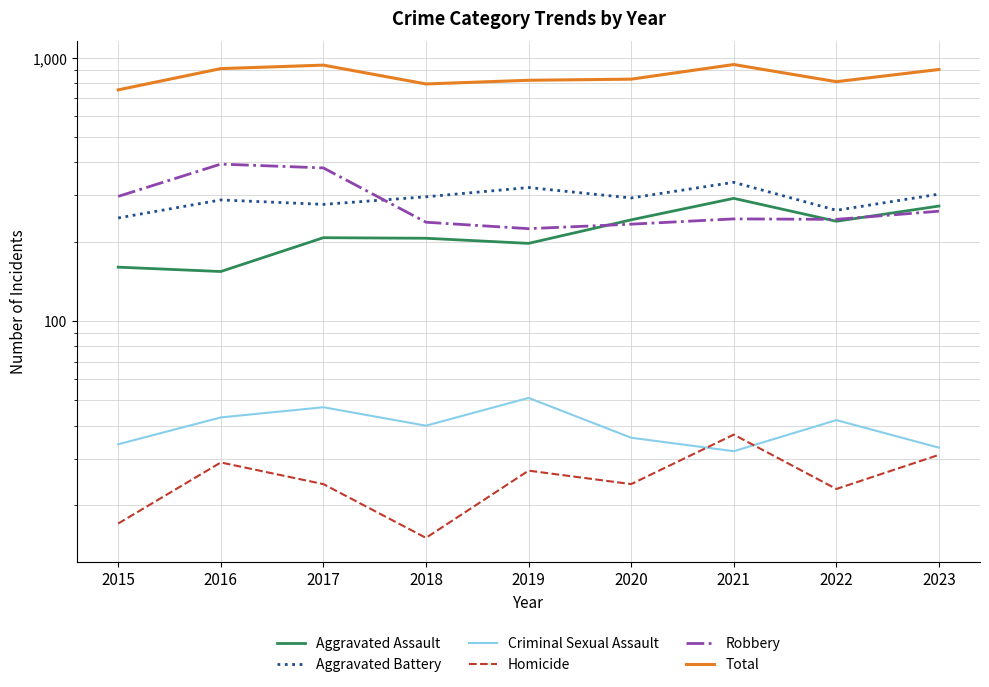

At how many categories does at least one series exceed 477?

9